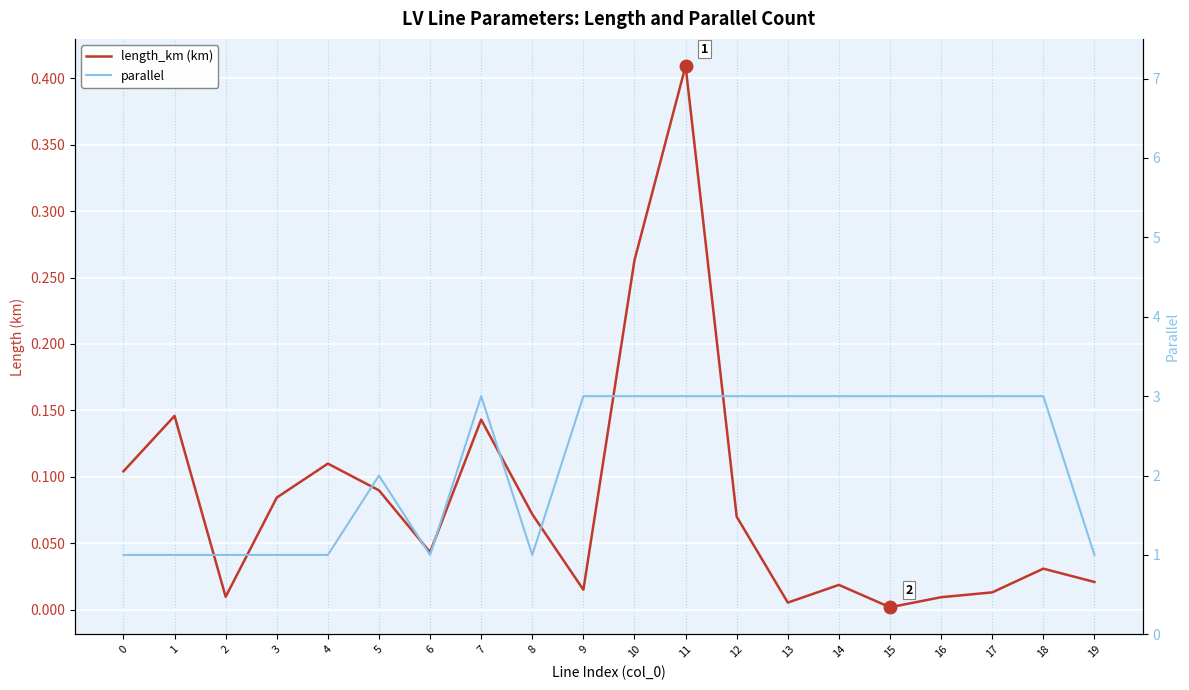

Does the chart display data point markers on the line(s)?

No